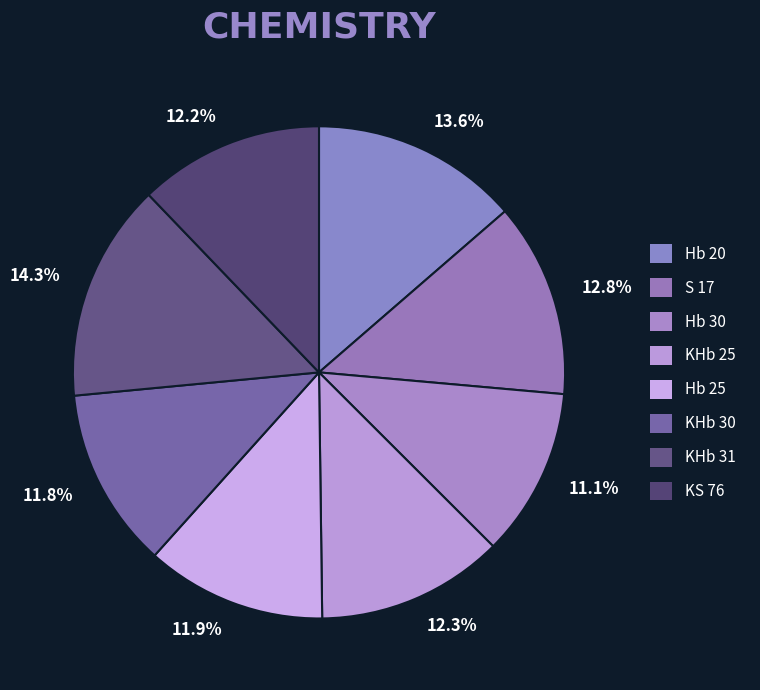

Count the number of slices in the pie.

8